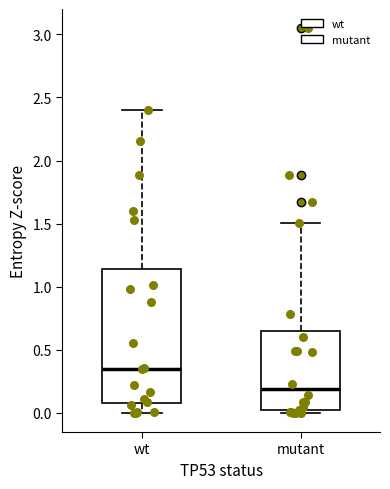

Which box is the tallest, from its lower edge to its upper edge?

wt